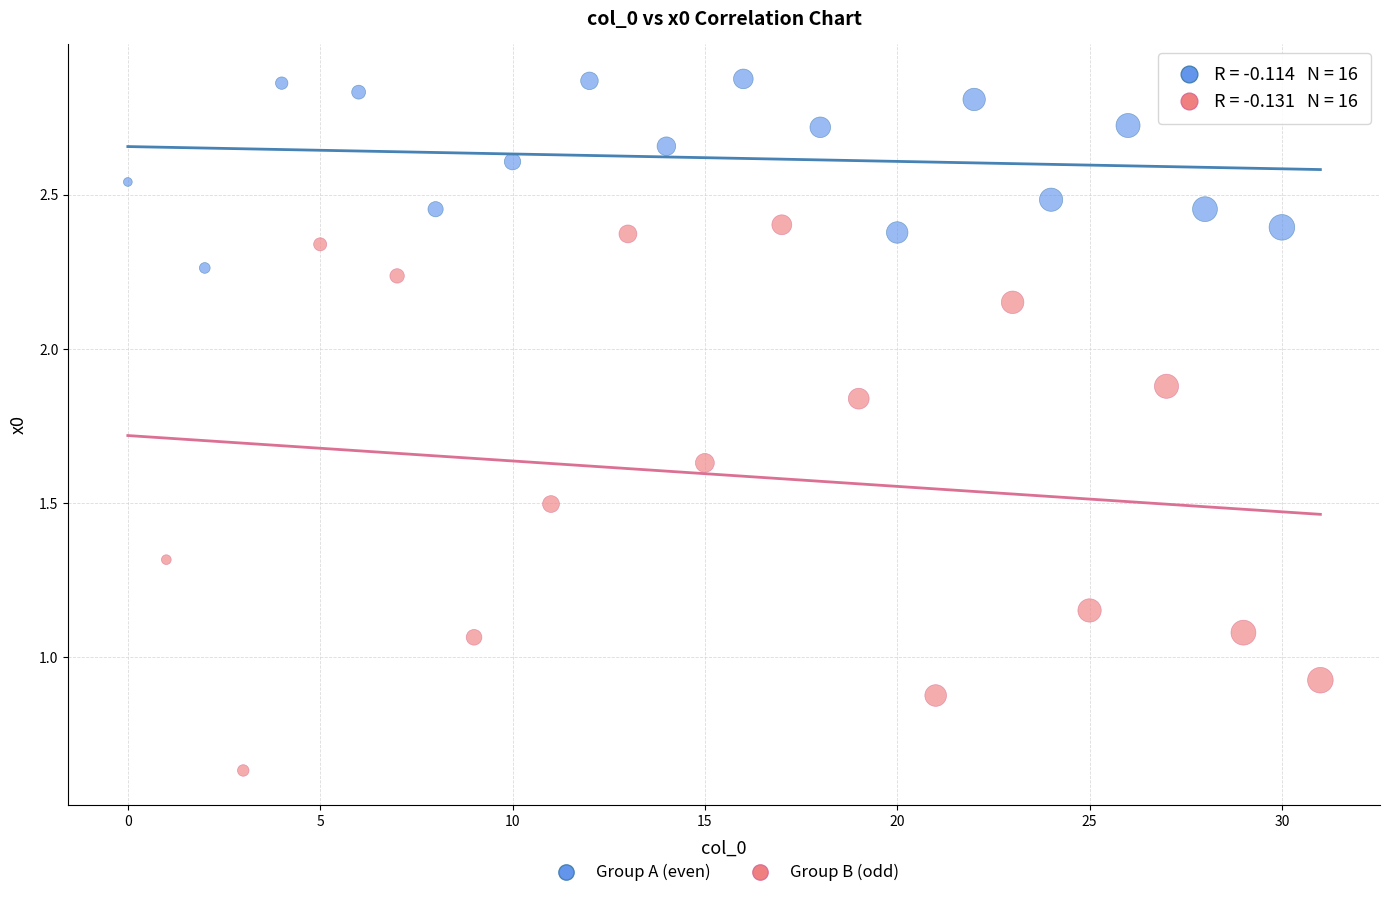

Which series has the widest spread of Y values?

Group B (odd)